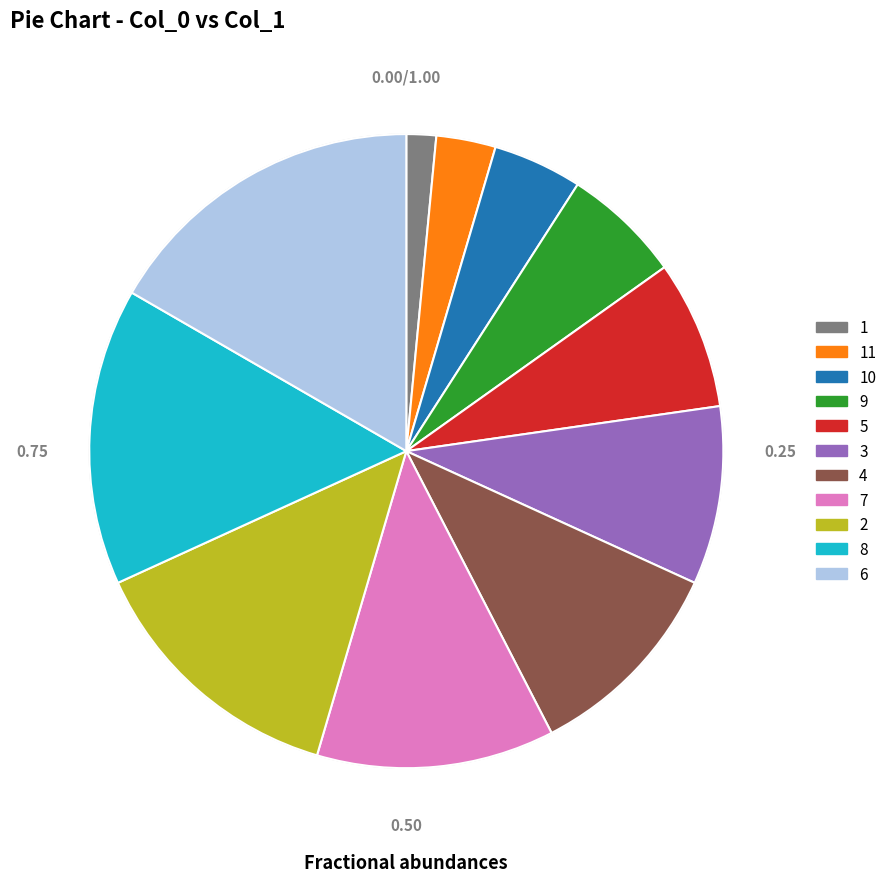

What percentage is the 2 slice, to the nearest percent?

14%